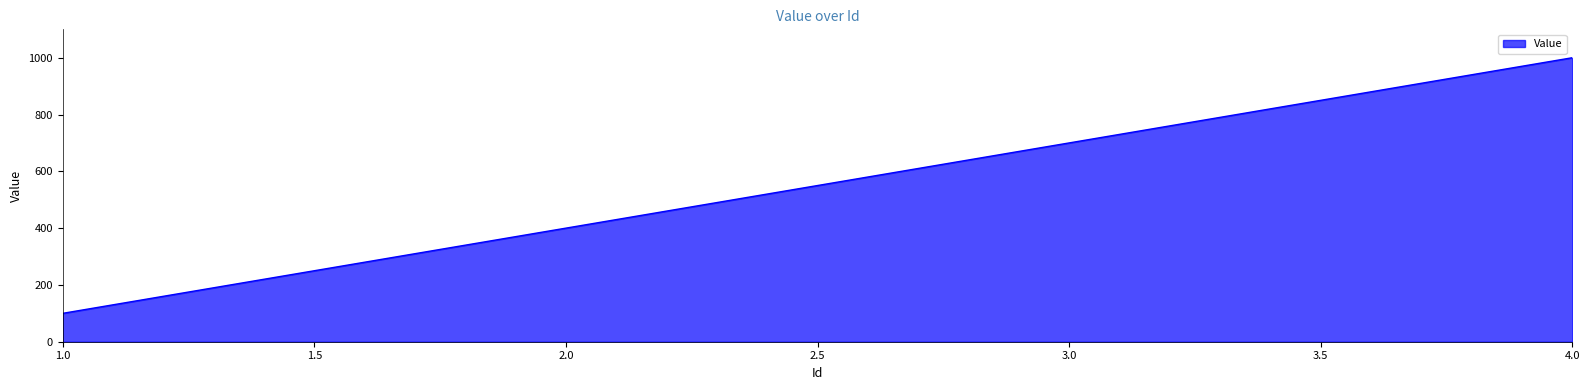

Rank the categories by value from highest to lowest.

4.0, 3.0, 2.0, 1.0